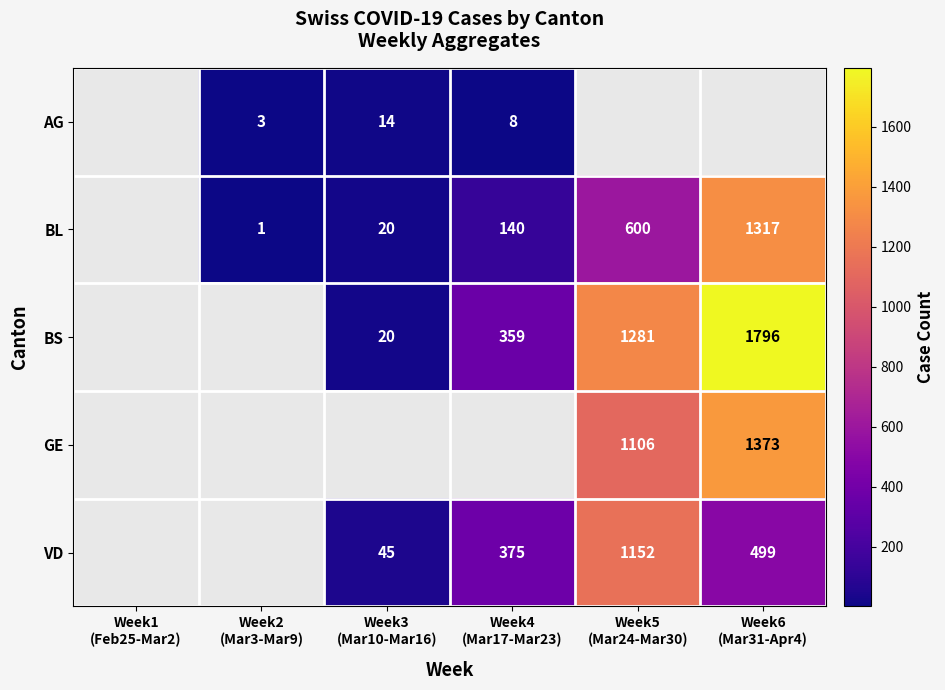

How many series are shown in this chart?

5